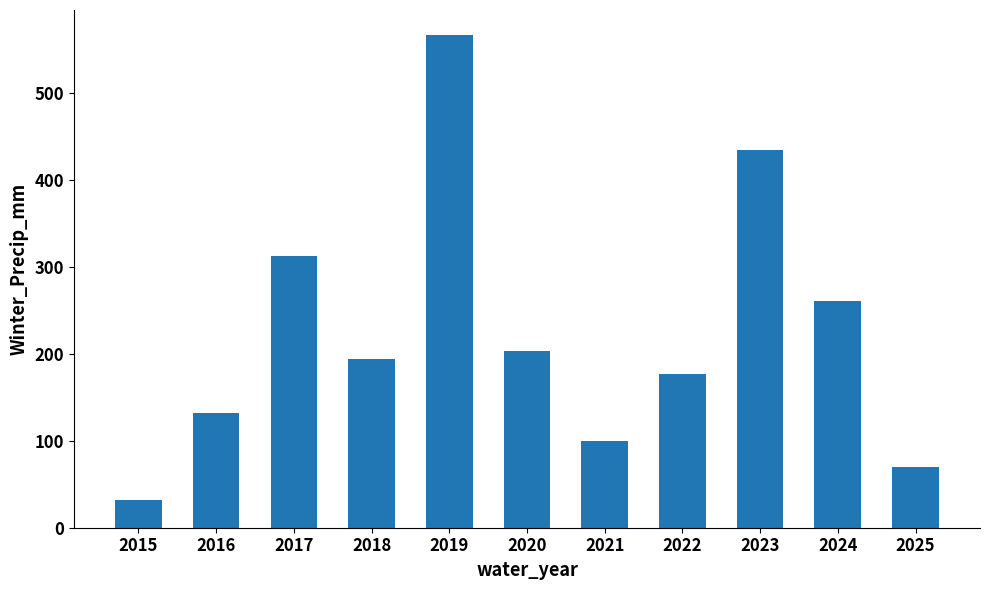

What is the value of the 6th bar from the left?

203.7